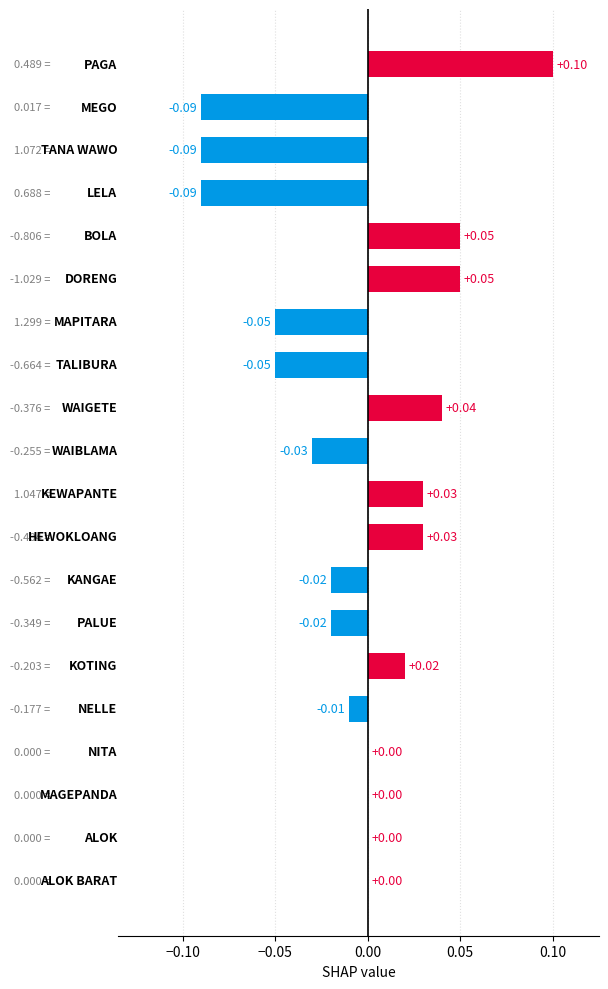

How many data points does each series have?

20